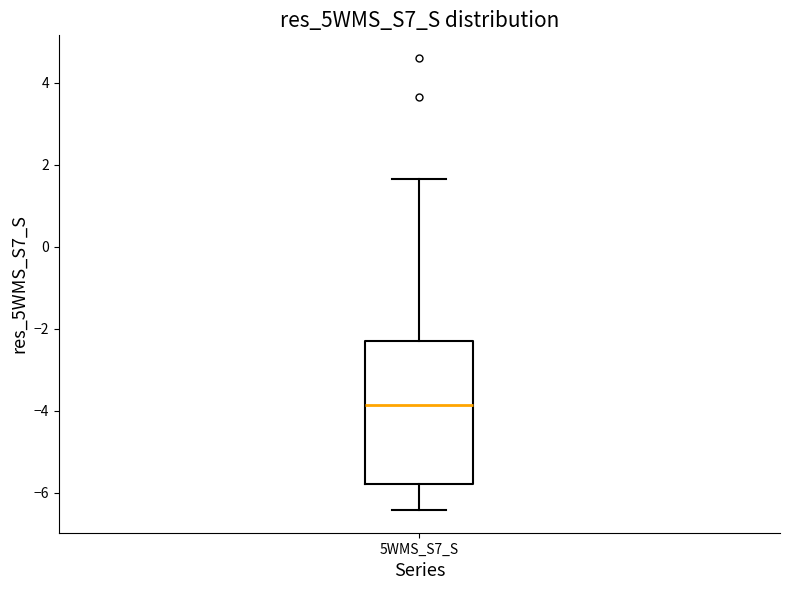

Where is the lower edge of the box for 5WMS_S7_S on the y-axis? The values are not printed on the chart, so give them approximately, as read against the axis.

-5.8